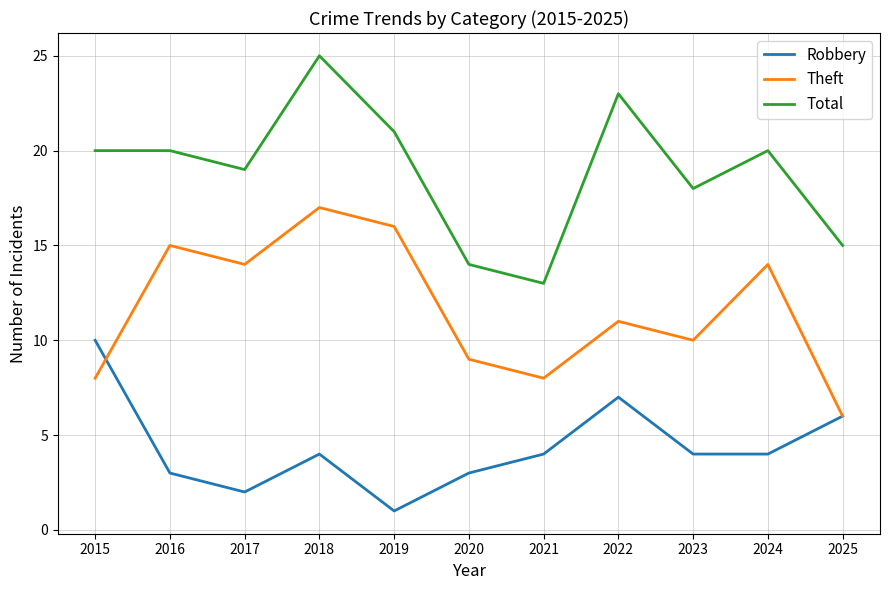

Which category has the highest value in the Robbery series?

2015